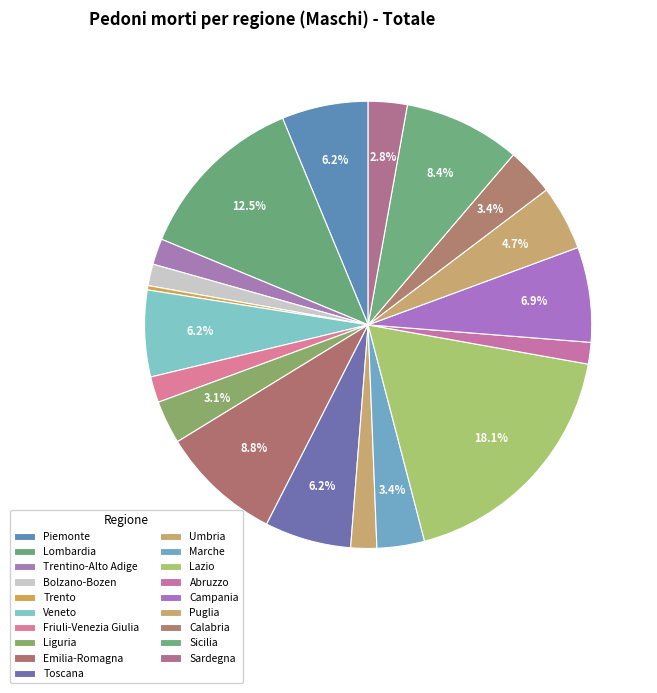

To the nearest percent, what is the difference between the Liguria and Lazio slice percentages?

15%